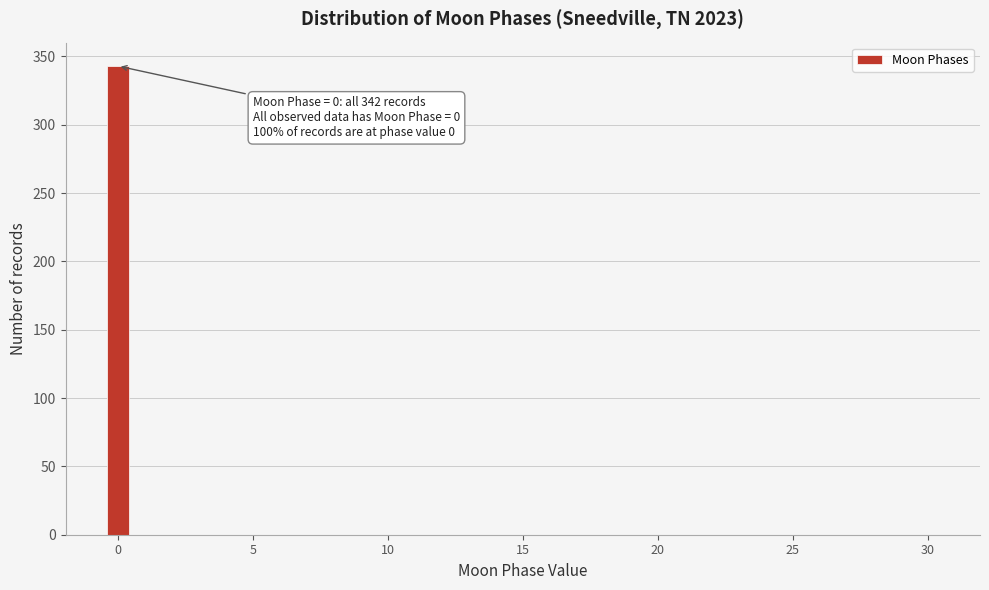

Around what value on the x-axis is the tallest bar? Give the approximate position of its centre, as read against the axis.

0.0